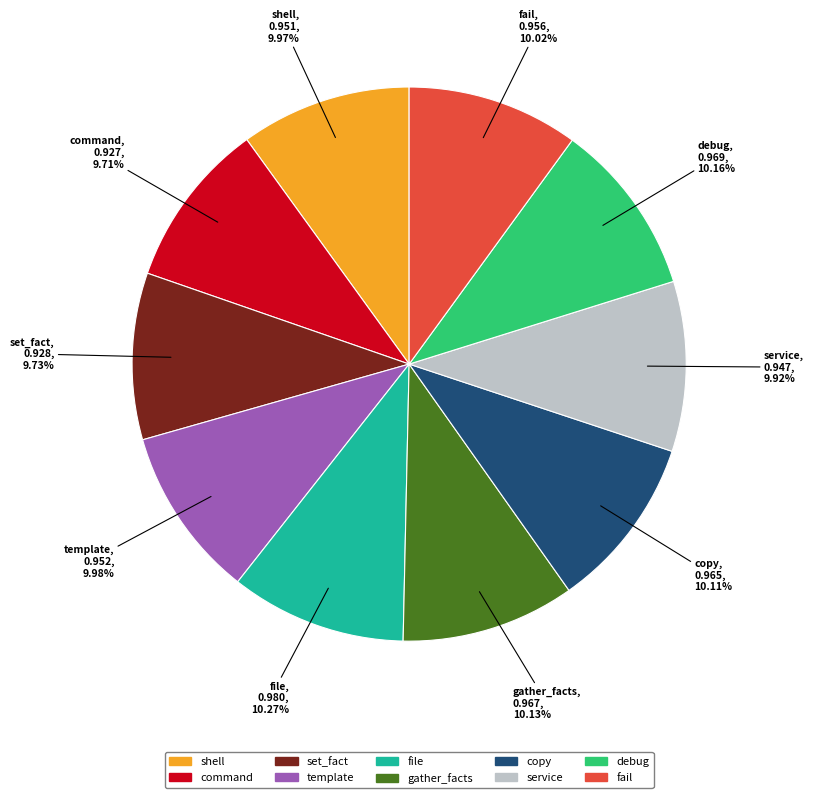

Is file the majority of the pie?

No